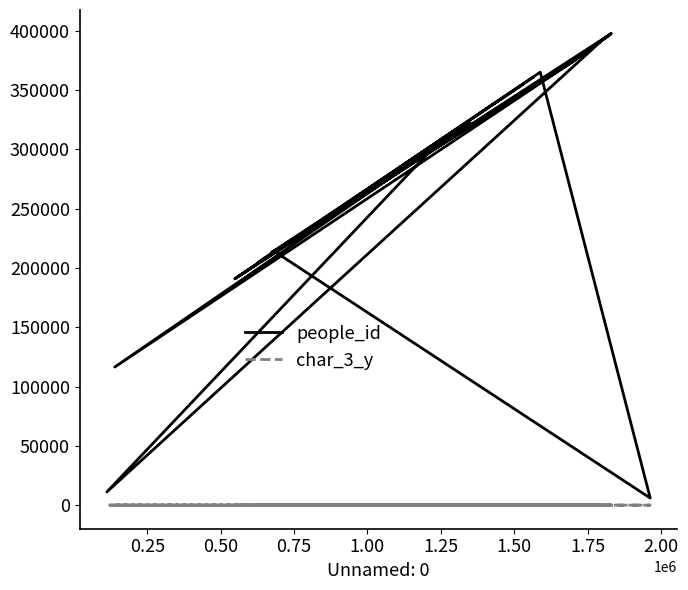

True or false: char_3_y has more than 1 interior local peaks.

True